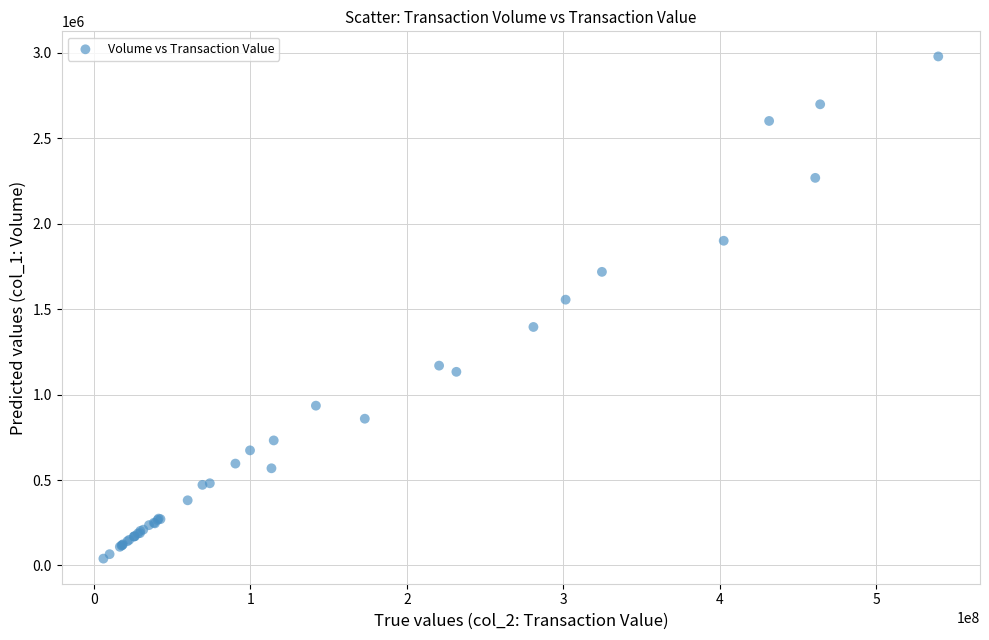

What Y value in the scatter plot is closest to 1509257?

1555260